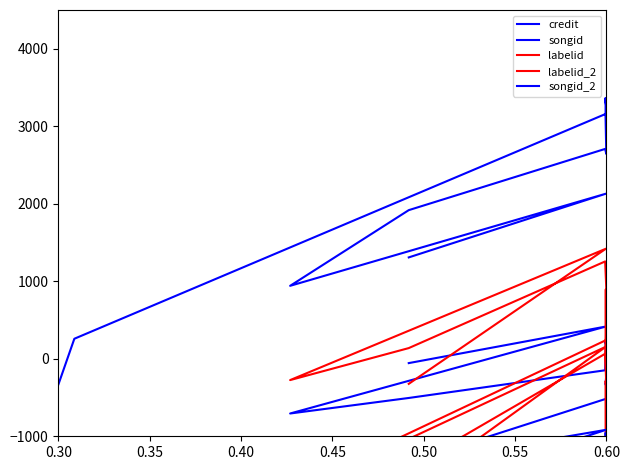

At how many categories does at least one series exceed -2756?

15